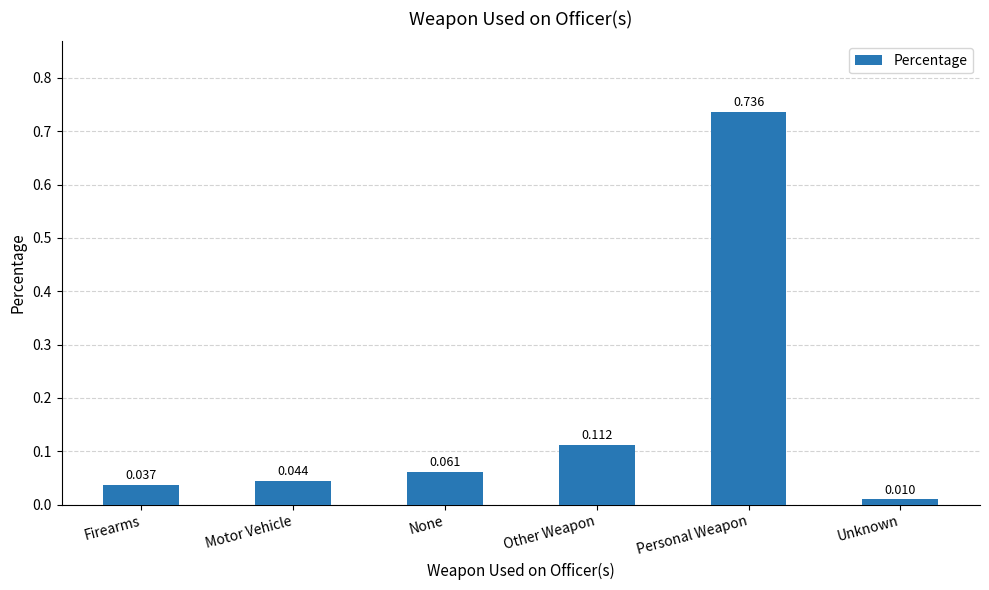

What is the label of the 2nd bar from the right?

Personal Weapon